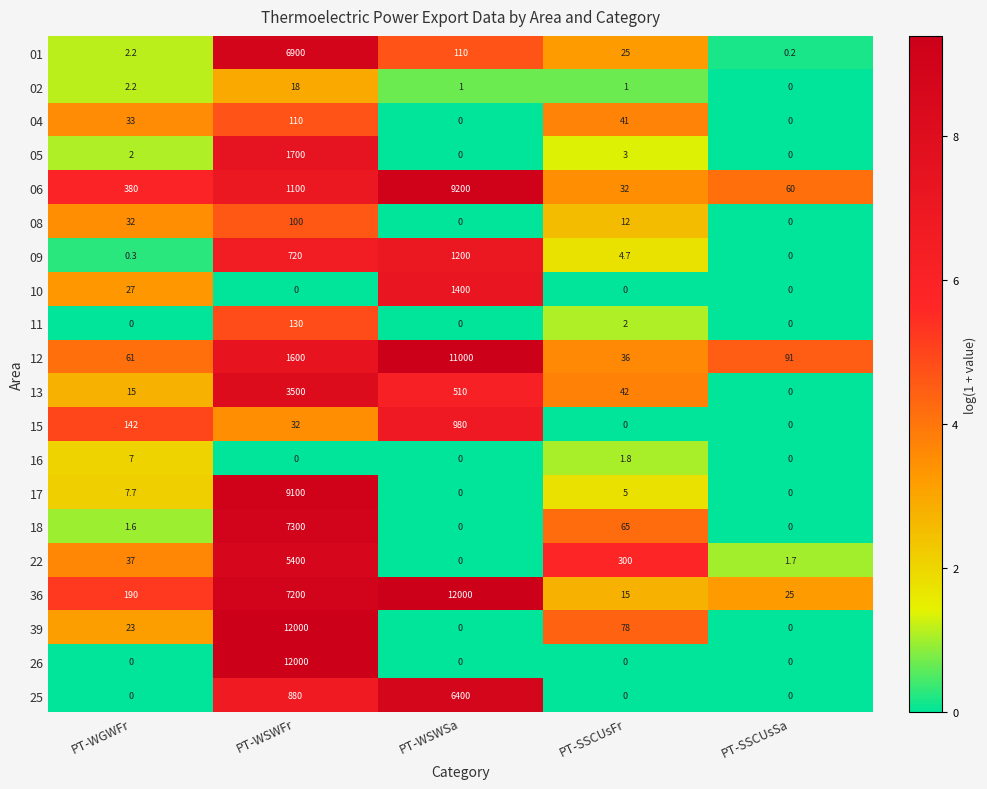

Which category has the lowest value in the 02 series?

PT-SSCUsSa